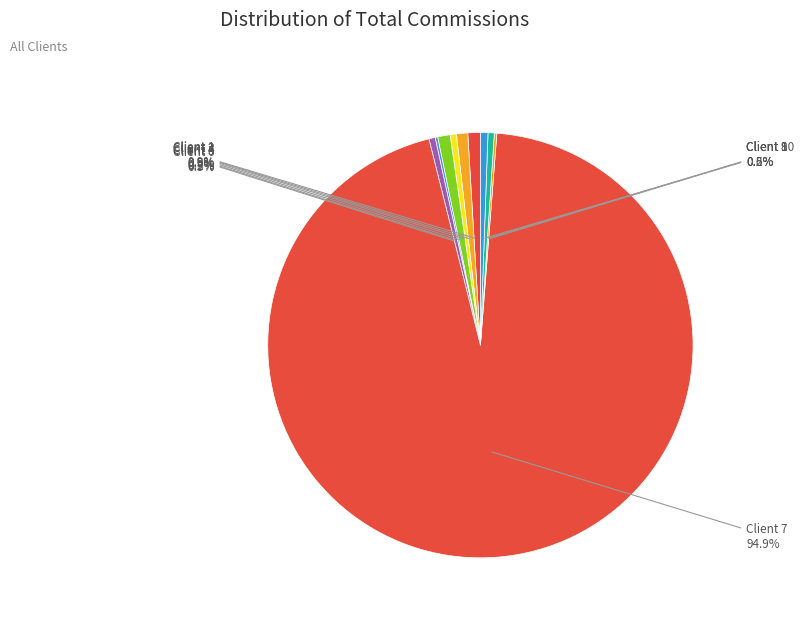

What is the ratio of the value at Client 1 to the value at Client 4?

1.0